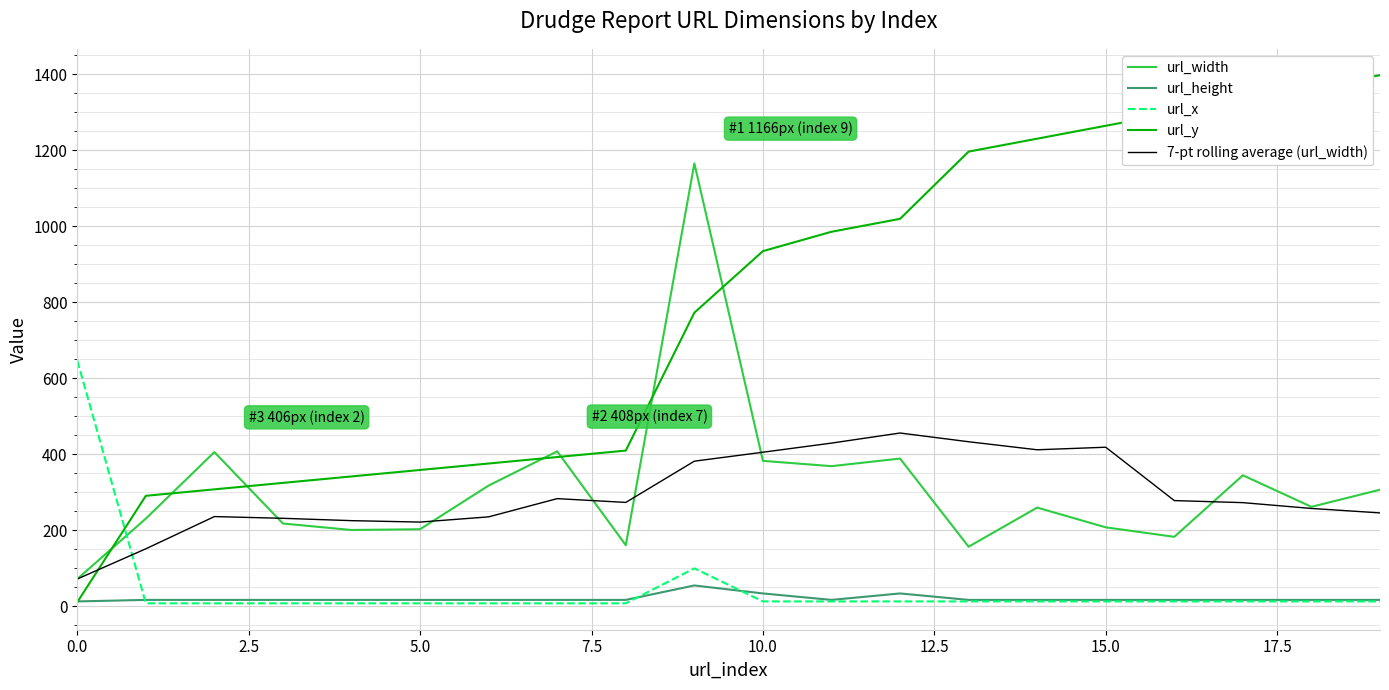

True or false: url_width and url_height cross at least once.

False